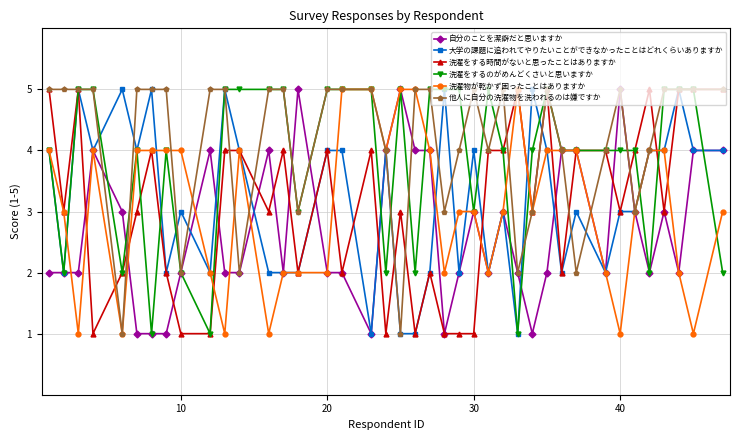

True or false: 洗濯をするのがめんどくさいと思いますか has more than 0 interior local peaks.

True